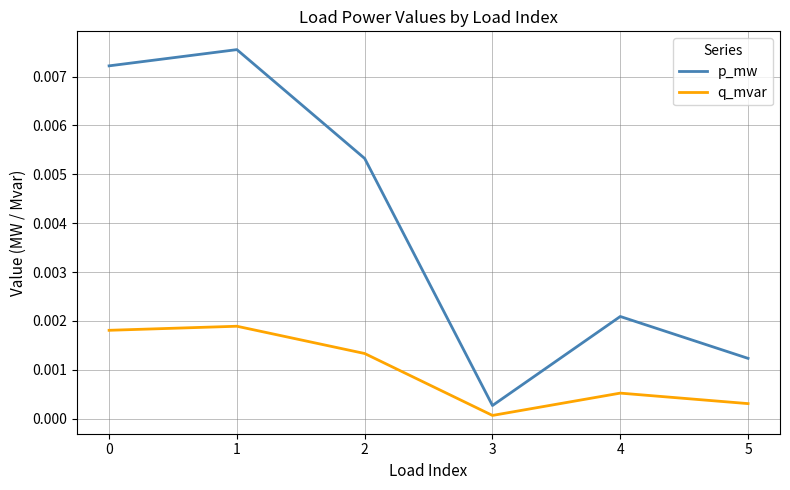

True or false: p_mw and q_mvar intersect in this chart.

False